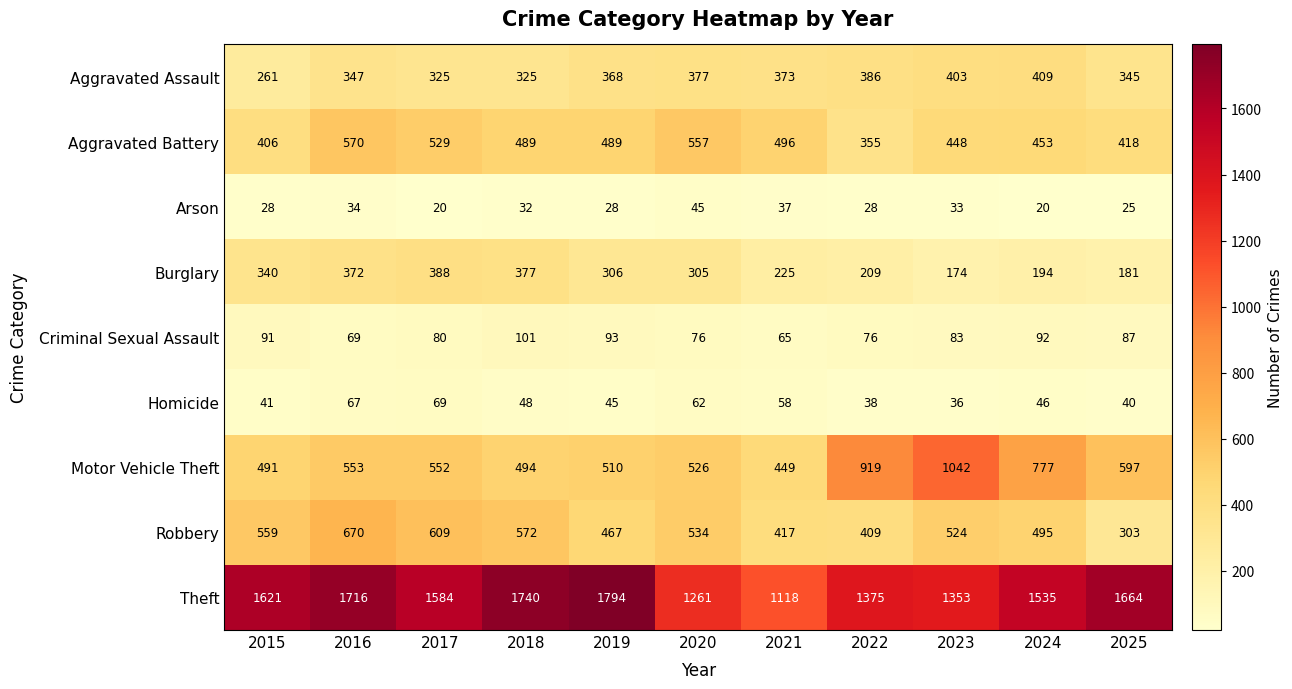

How many series are shown in this chart?

9